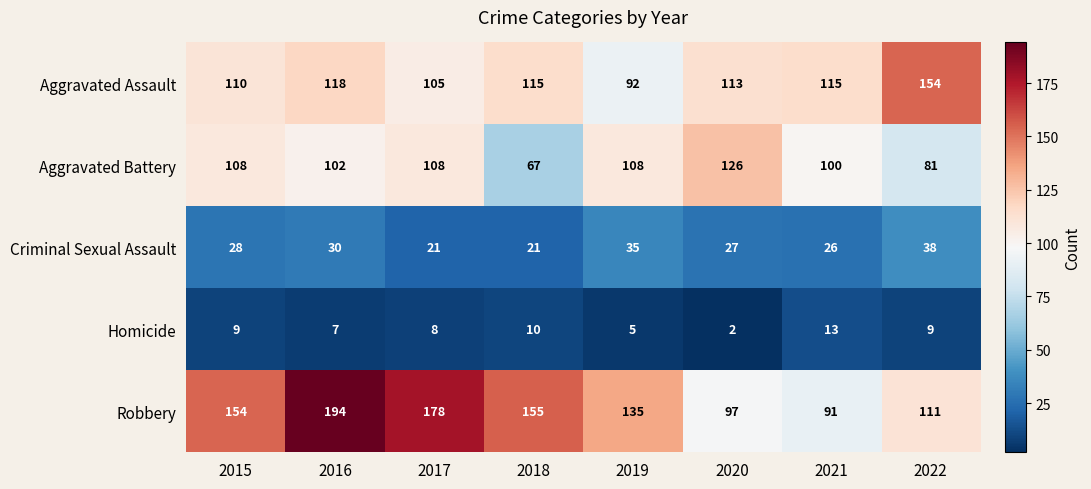

At which category is the sum across all series the highest?

2016